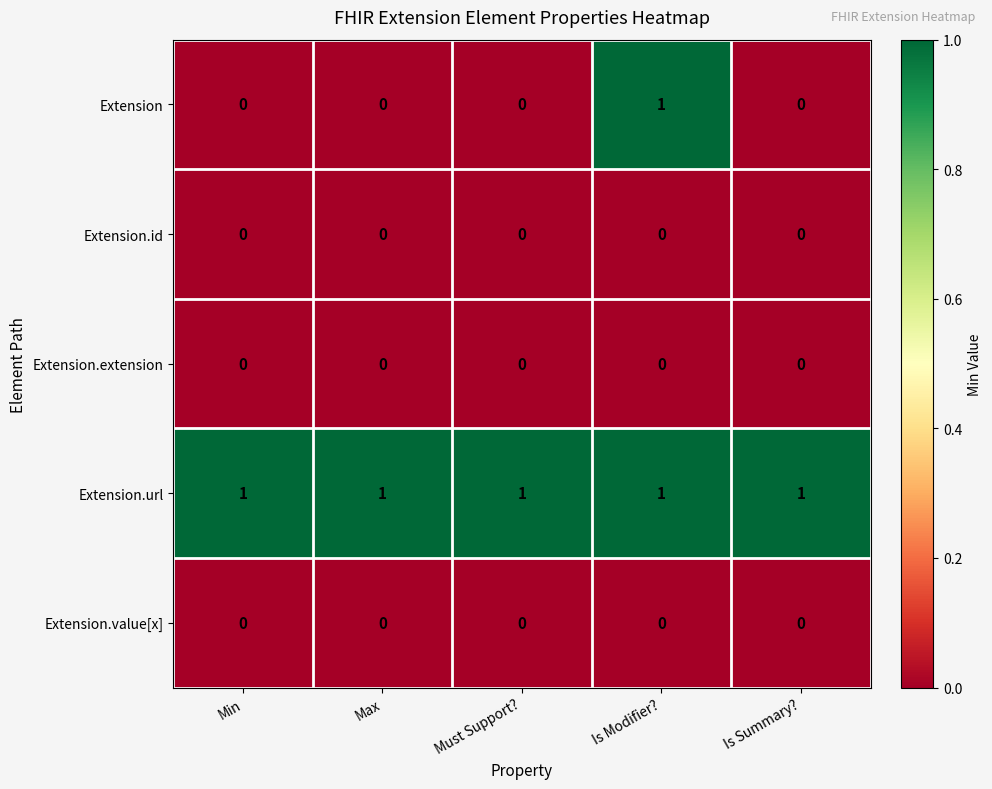

At how many categories does at least one series exceed 0?

5